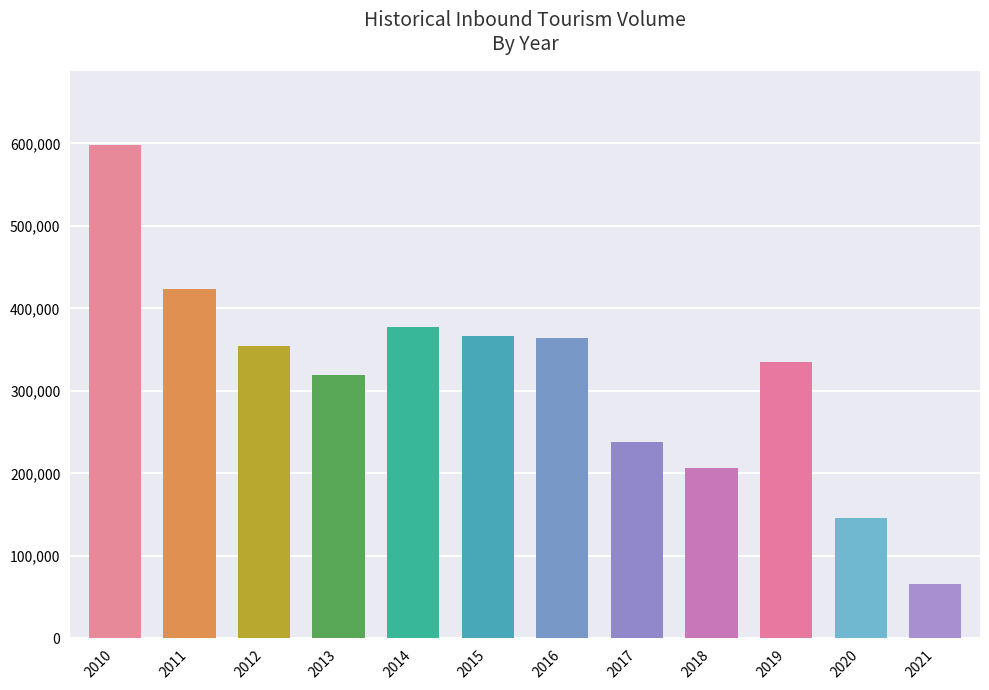

What is the smallest value displayed?

66160